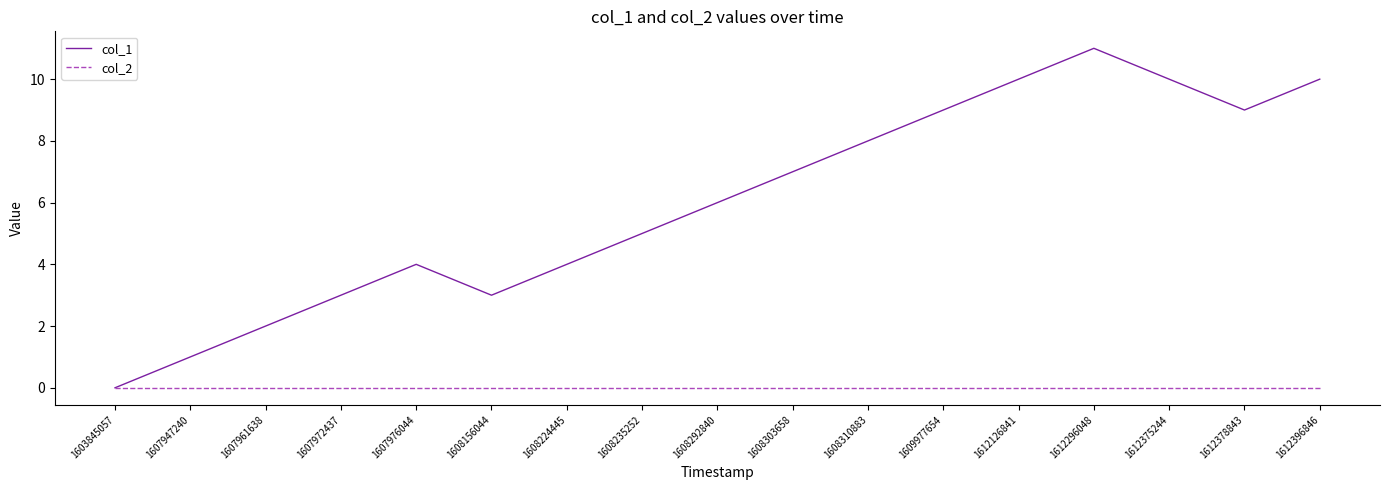

True or false: col_2 has a value of 0 at 1607947240.

True